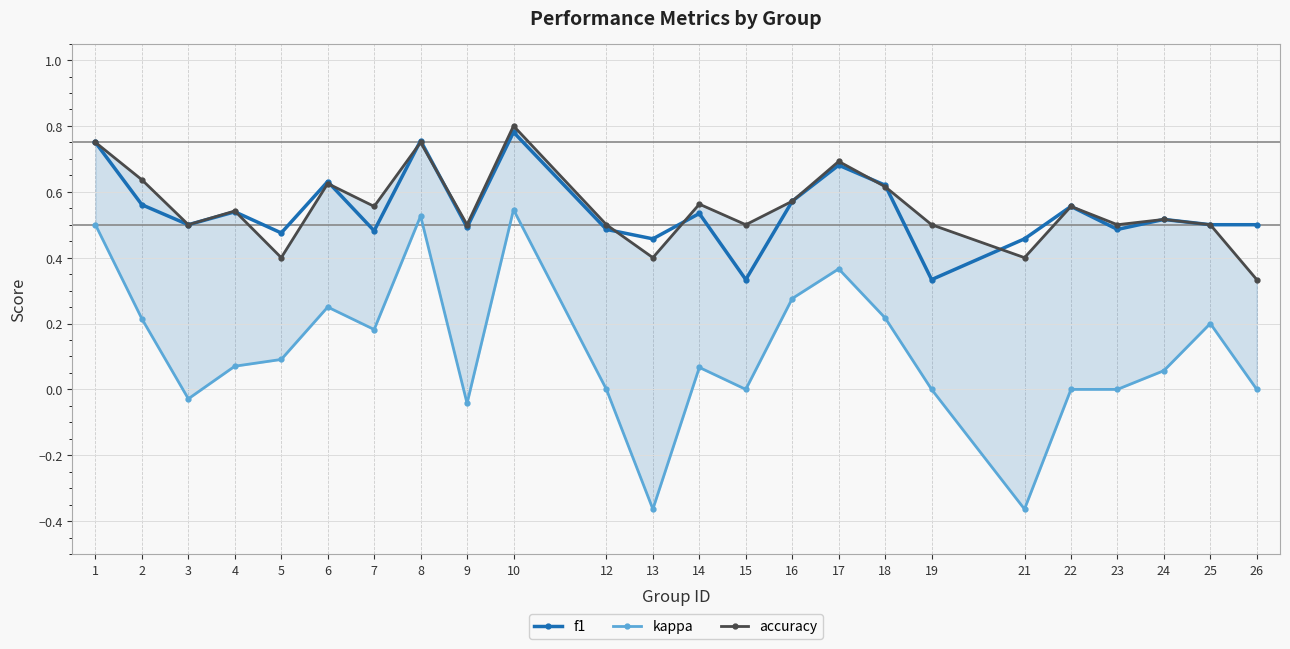

How many interior local valleys does the kappa series have?

6